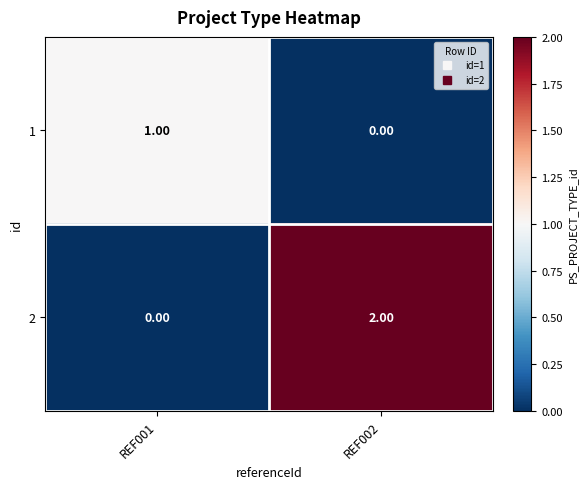

How many series are shown in this chart?

2